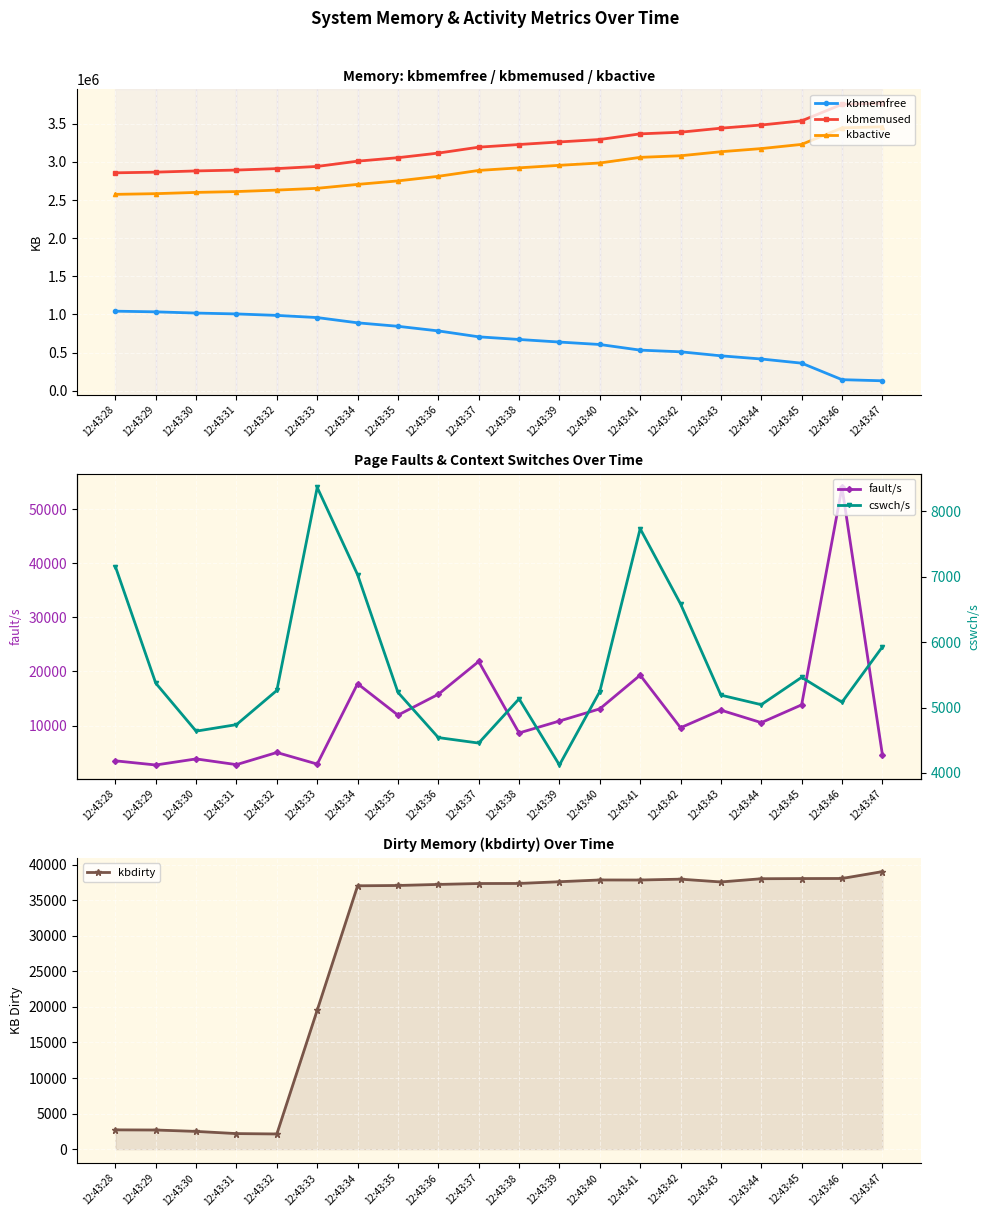

Rank the series by their maximum value, from highest to lowest.

kbmemused, kbactive, kbmemfree, fault/s, kbdirty, cswch/s